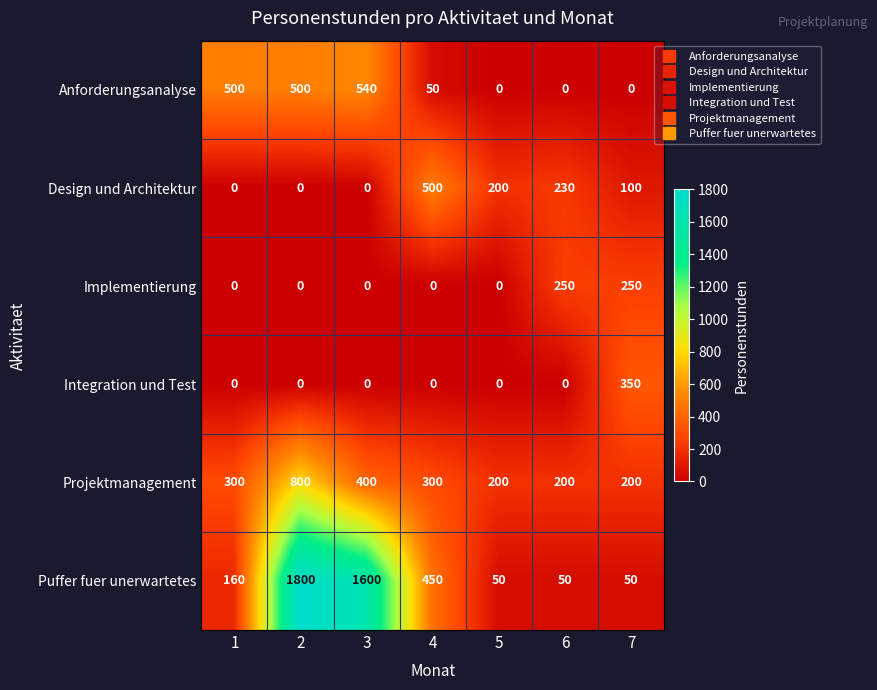

Which series has the largest total across all categories?

Puffer fuer unerwartetes